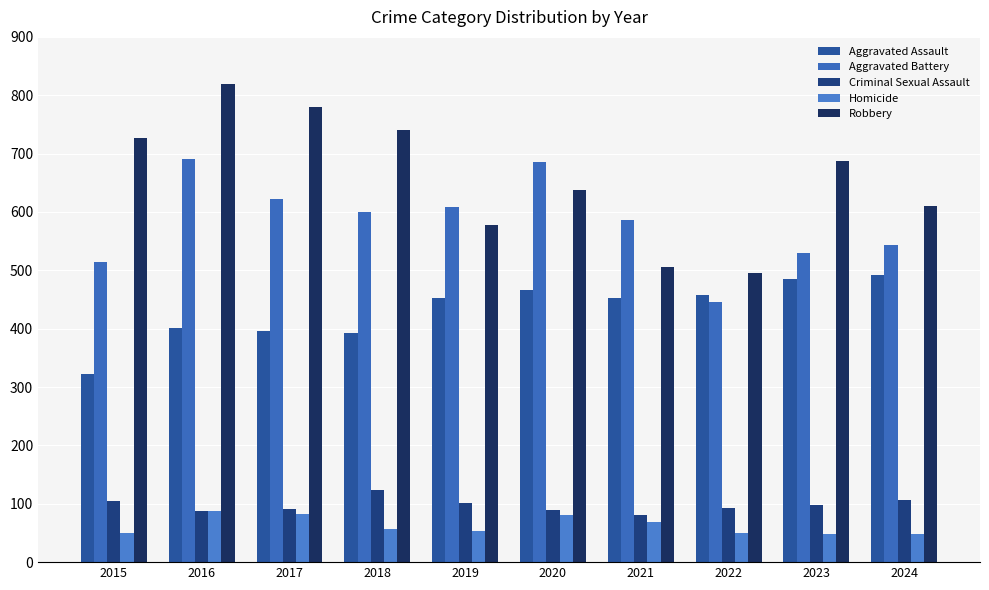

Which series has the largest total across all categories?

Robbery